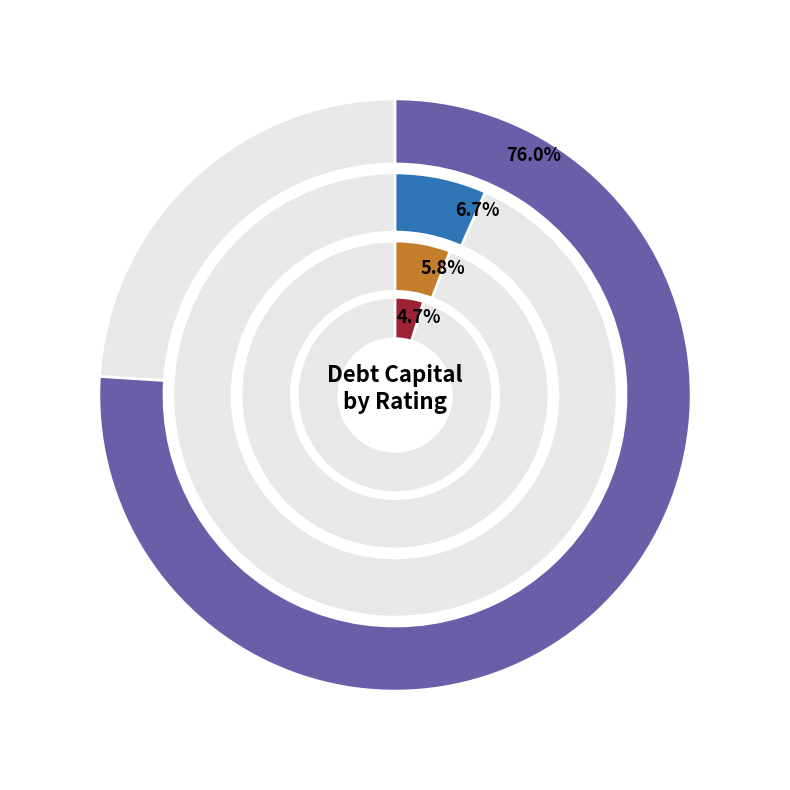

What portion of the pie excludes Ca2/CC?

80.8%